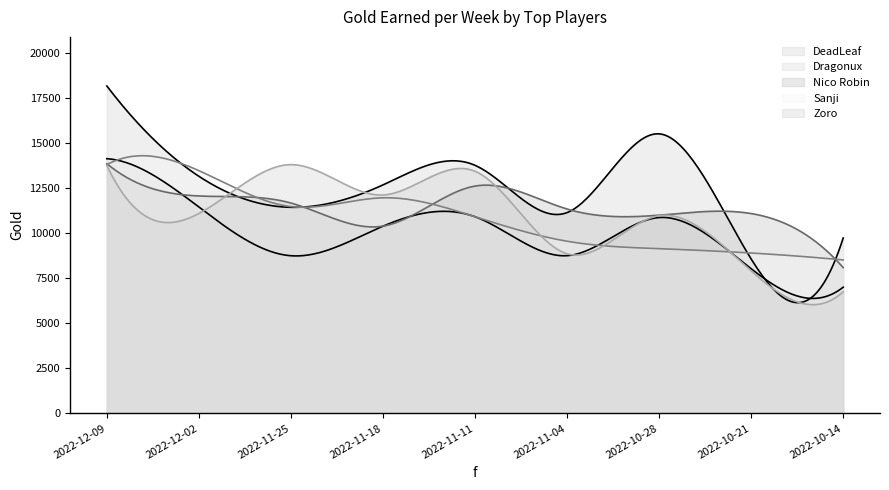

What is the total value across all series at 2022-10-21?

44481